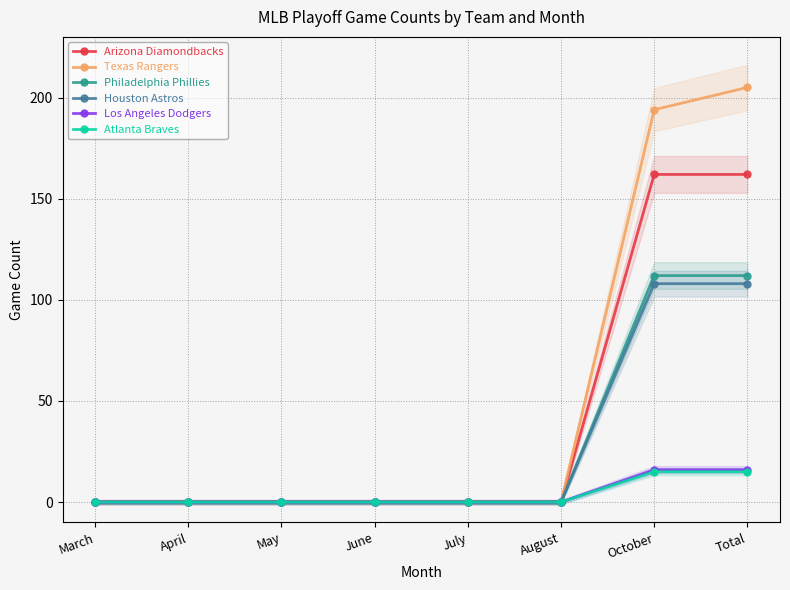

What is the greatest value displayed?

205